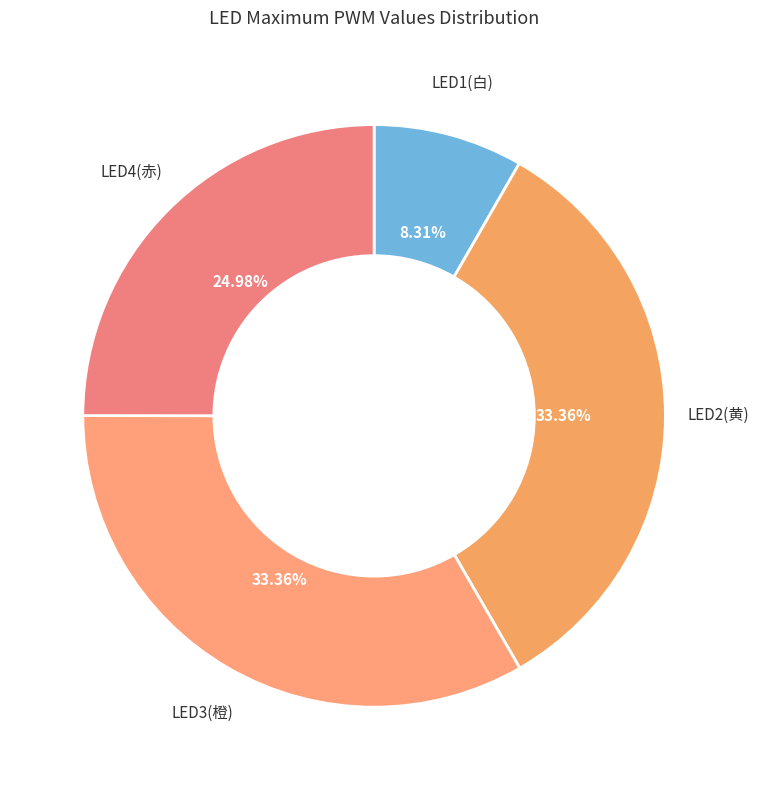

Combined, what portion of the pie is LED1(白) and LED3(橙)?

41.7%